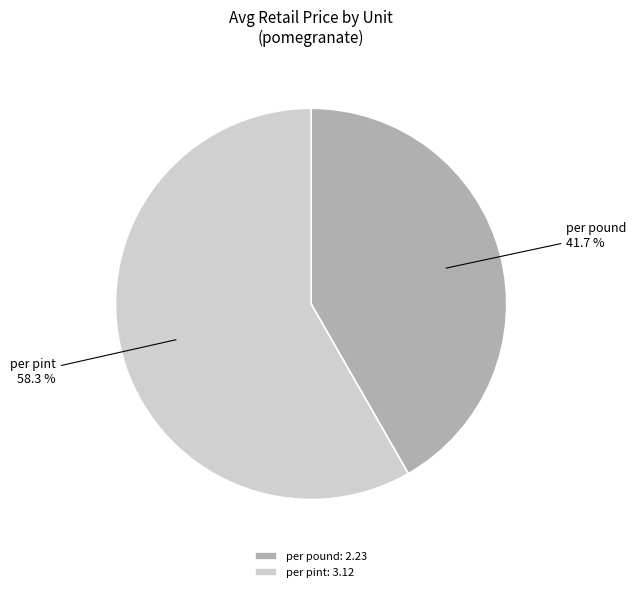

What percentage is the per pint slice, to the nearest percent?

58%